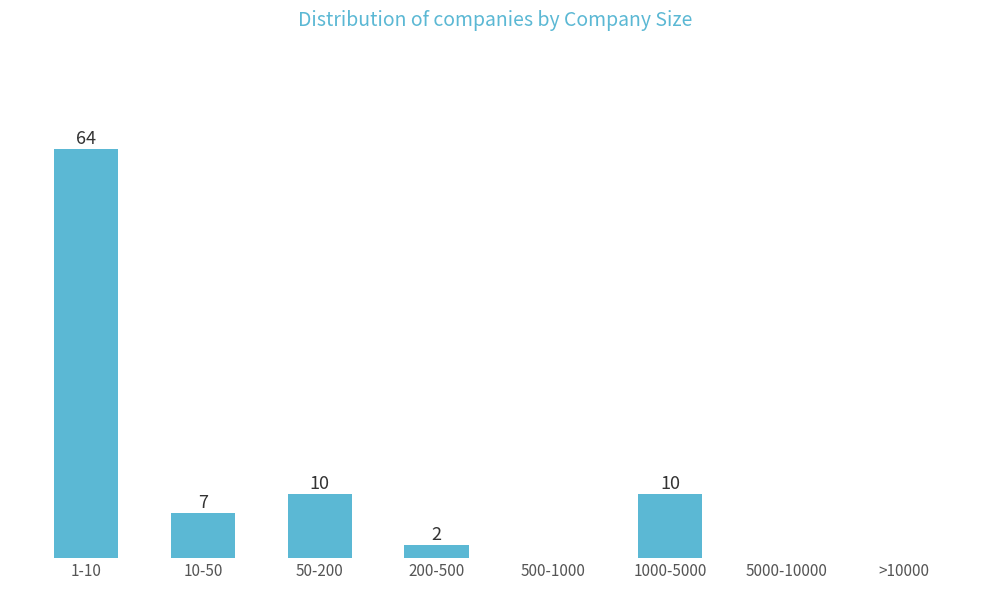

Which has a higher value, 10-50 or >10000?

10-50